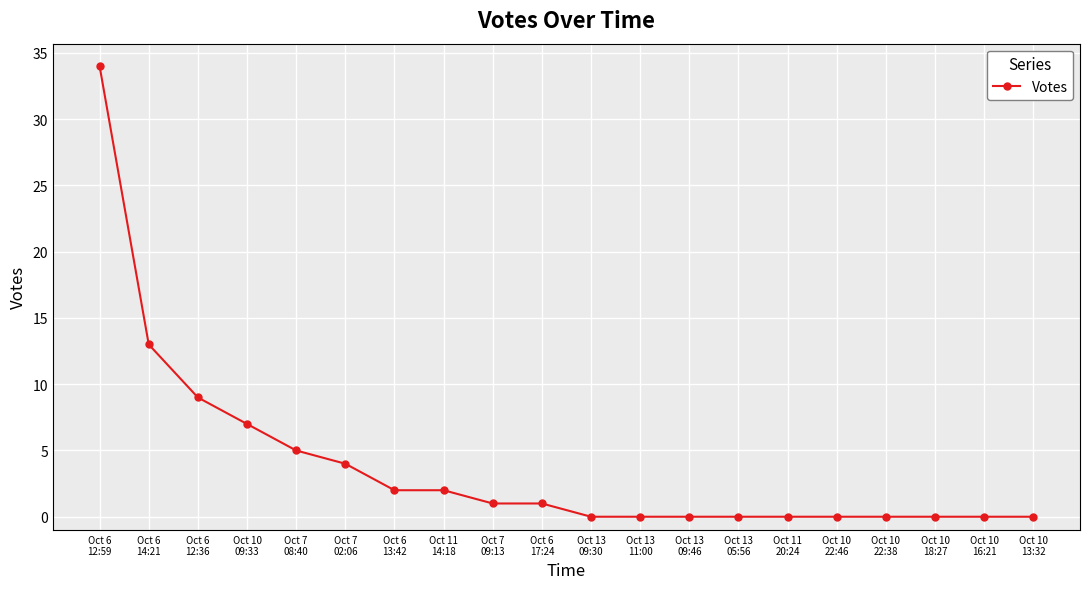

Is it true that the value at Oct 6
17:24 is 1?

True